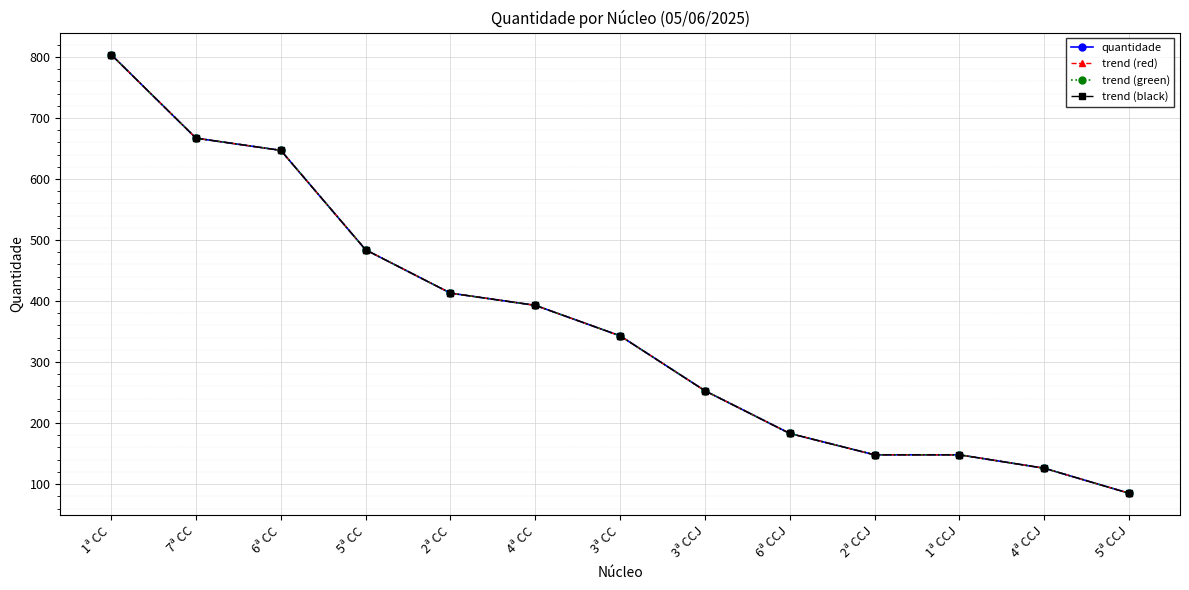

Is this an area chart (filled region under the line)?

No